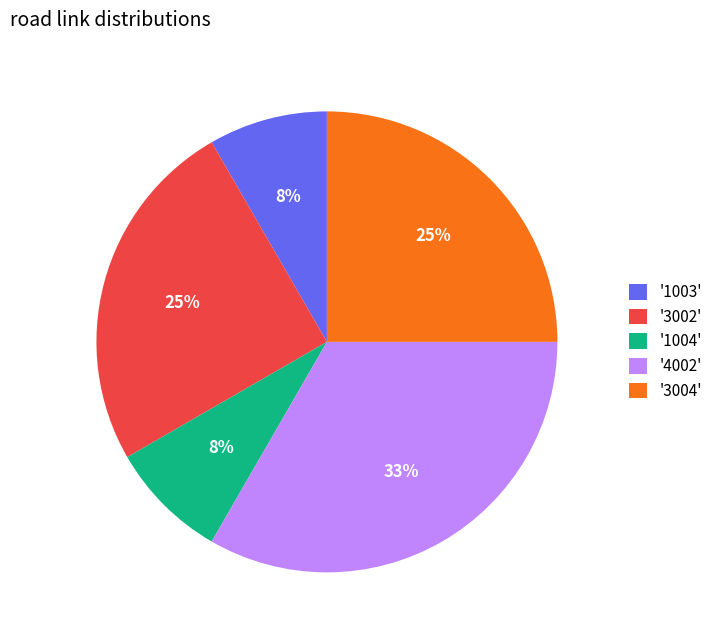

What is the largest slice in the pie chart?

'4002'